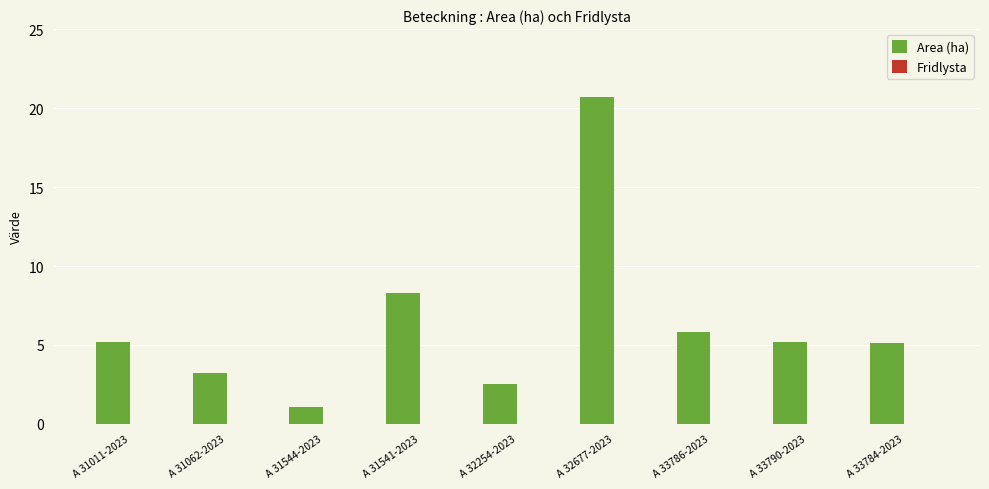

What value does the data have at A 31541-2023?

8.3